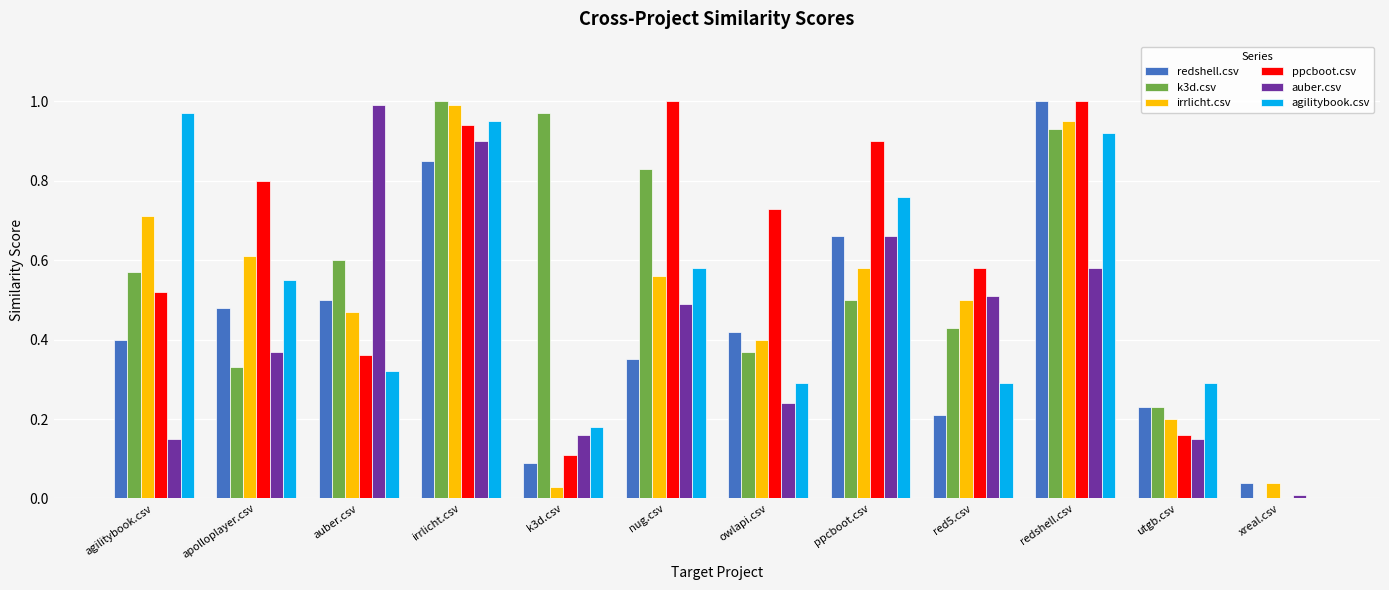

Is the value of irrlicht.csv at redshell.csv greater than the value of agilitybook.csv at xreal.csv?

Yes